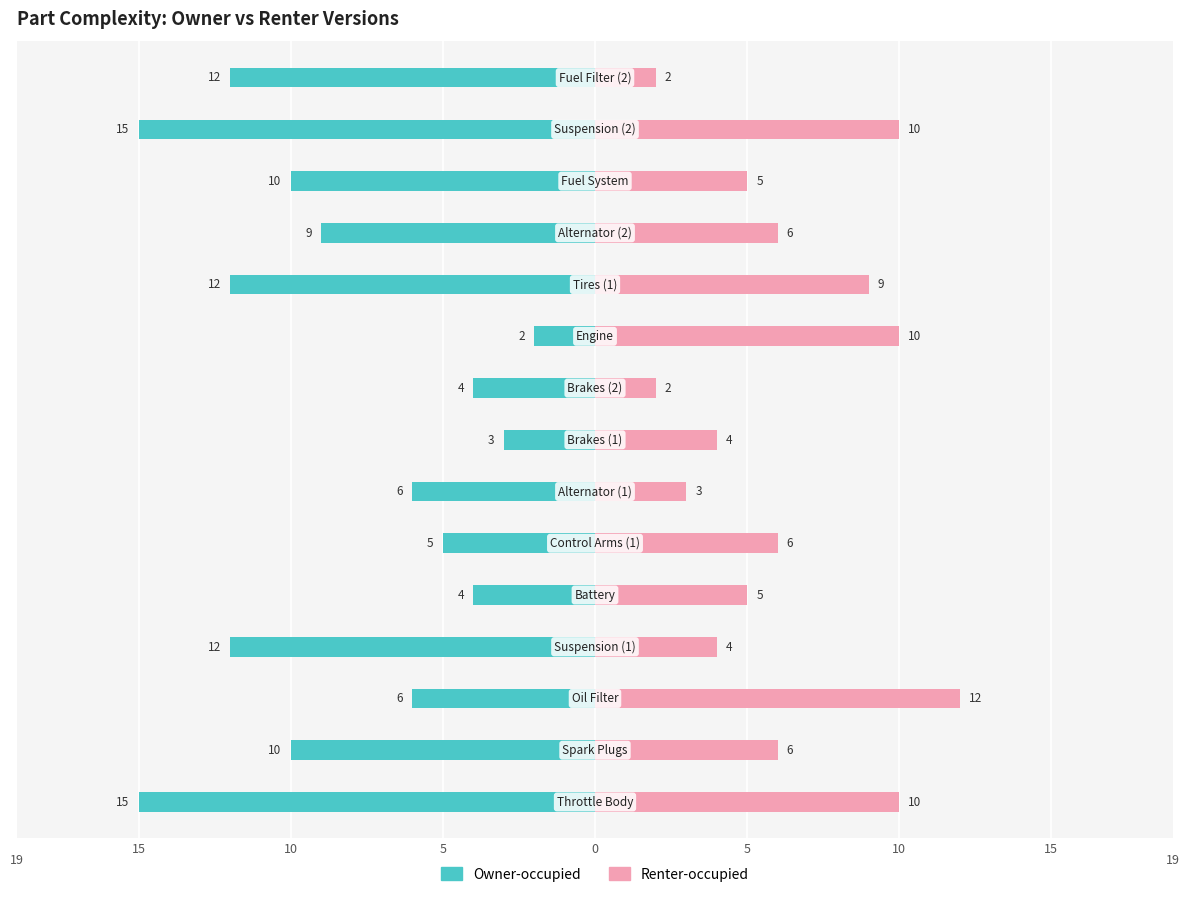

Reading right to left, list all the values displayed in this chart.

Owner-occupied: -12	-15	-10	-9	-12	-2	-4	-3	-6	-5	-4	-12	-6	-10	-15
Renter-occupied: 2	10	5	6	9	10	2	4	3	6	5	4	12	6	10